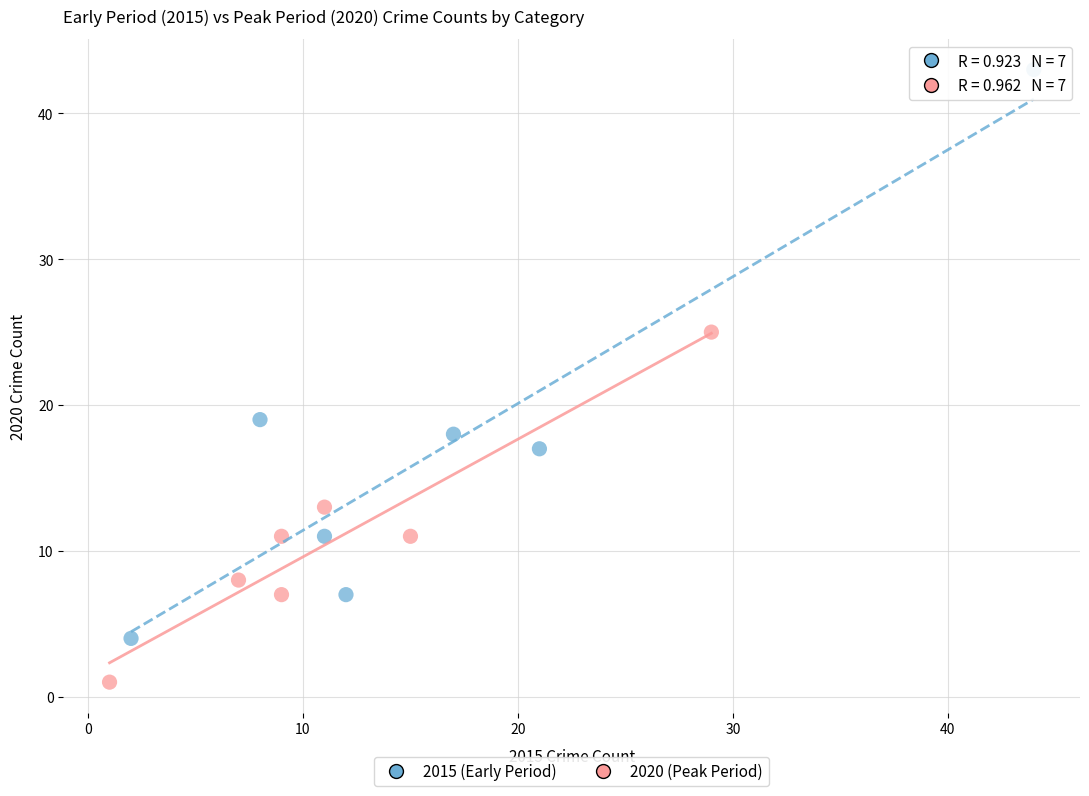

What are all the series names shown in the legend?

2015 (Early Period), 2020 (Peak Period)